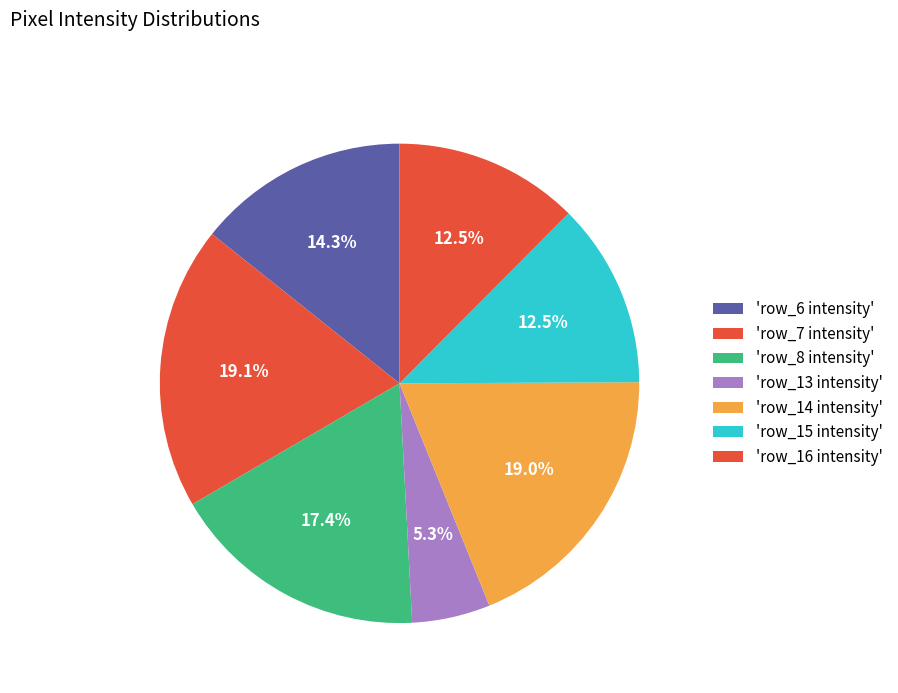

Count the number of slices in the pie.

7